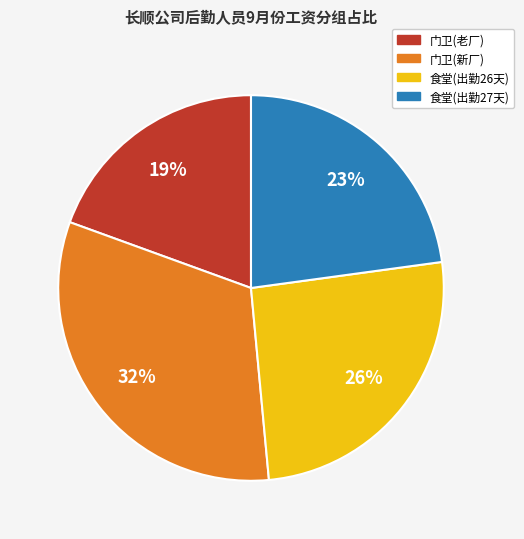

Is there a majority slice in this chart?

No